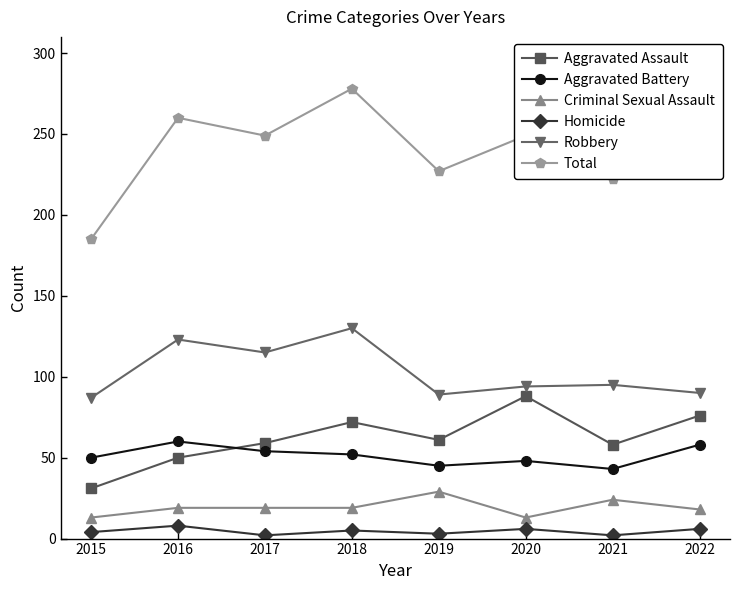

The value of Robbery at 2021 is 95. True or false?

True